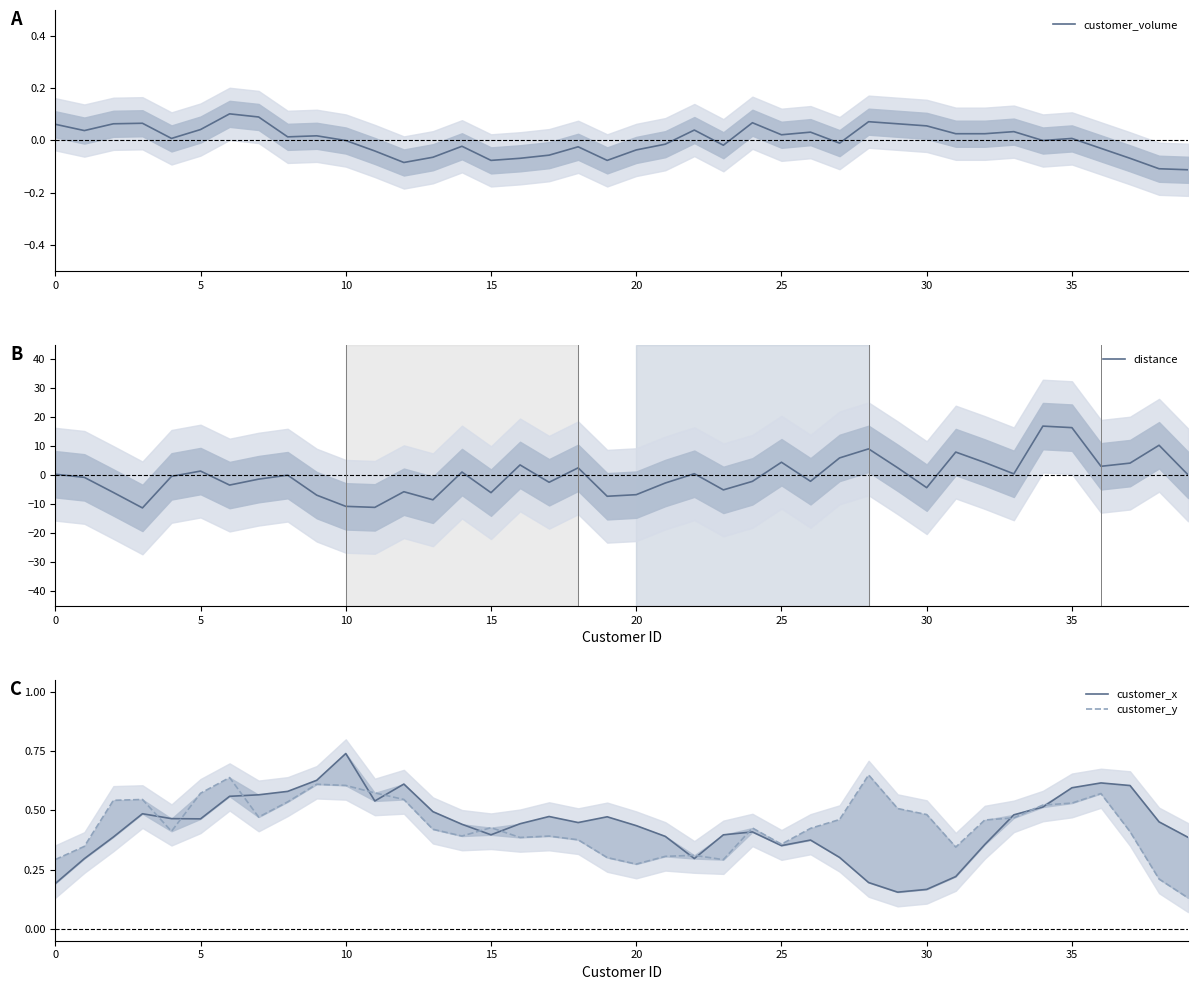

At which label does customer_x reach its peak?

10